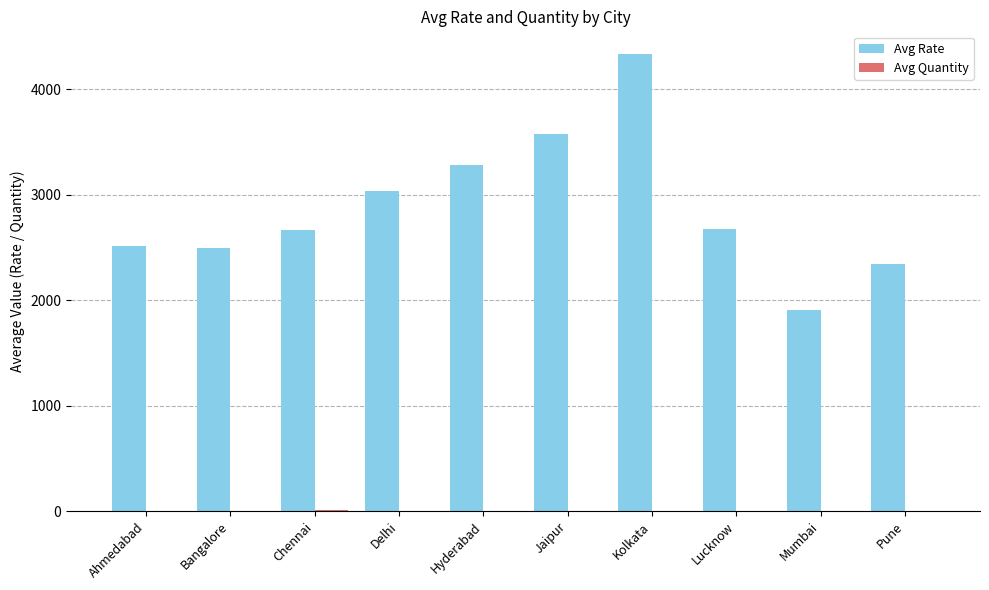

Is it true that Avg Rate equals 3577.3 at Jaipur?

True